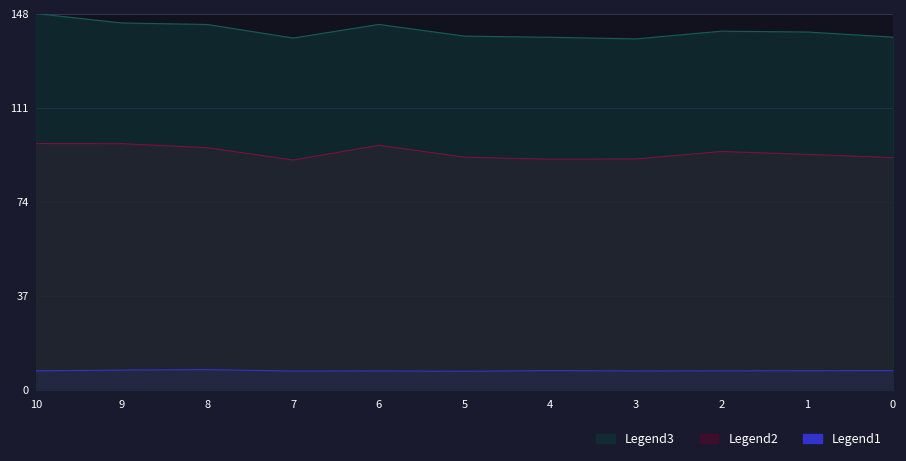

The Legend2 series shows 96.8 at 9. True or false?

True